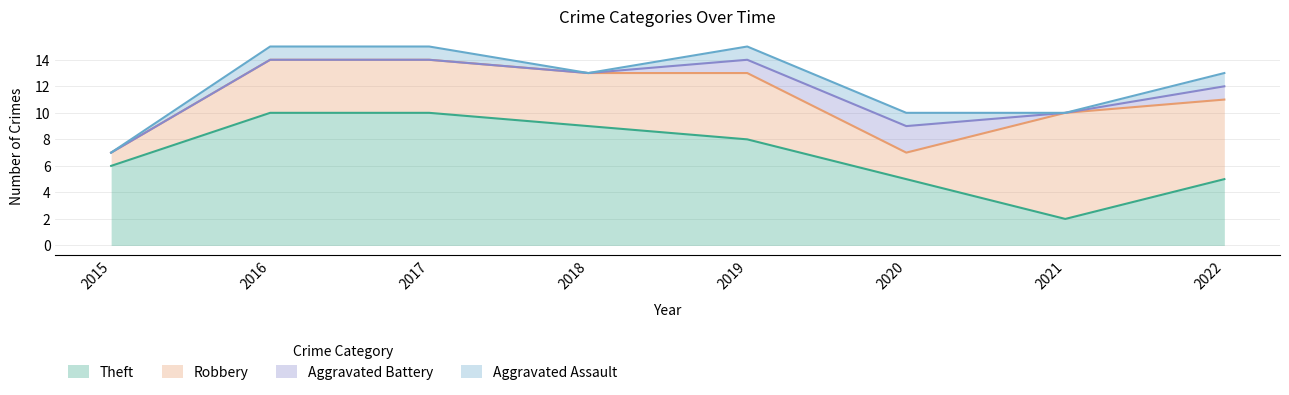

Reading right to left, list all the values displayed in this chart.

Aggravated Assault: 2022=1	2021=0	2020=1	2019=1	2018=0	2017=1	2016=1	2015=0
Aggravated Battery: 2022=1	2021=0	2020=2	2019=1	2018=0	2017=0	2016=0	2015=0
Robbery: 2022=6	2021=8	2020=2	2019=5	2018=4	2017=4	2016=4	2015=1
Theft: 2022=5	2021=2	2020=5	2019=8	2018=9	2017=10	2016=10	2015=6